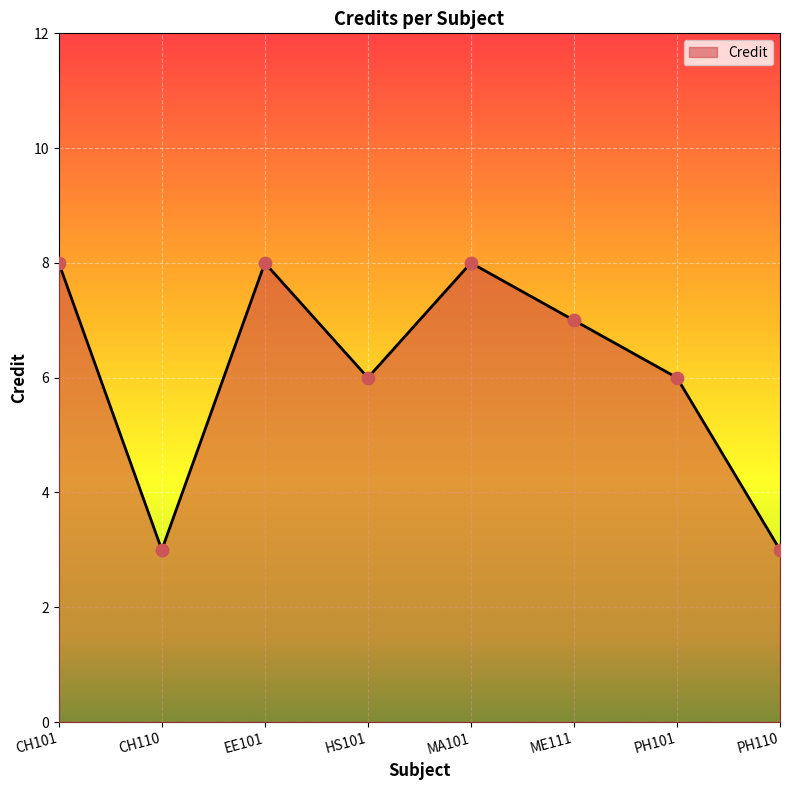

What is the change in value from CH110 to EE101?

+5